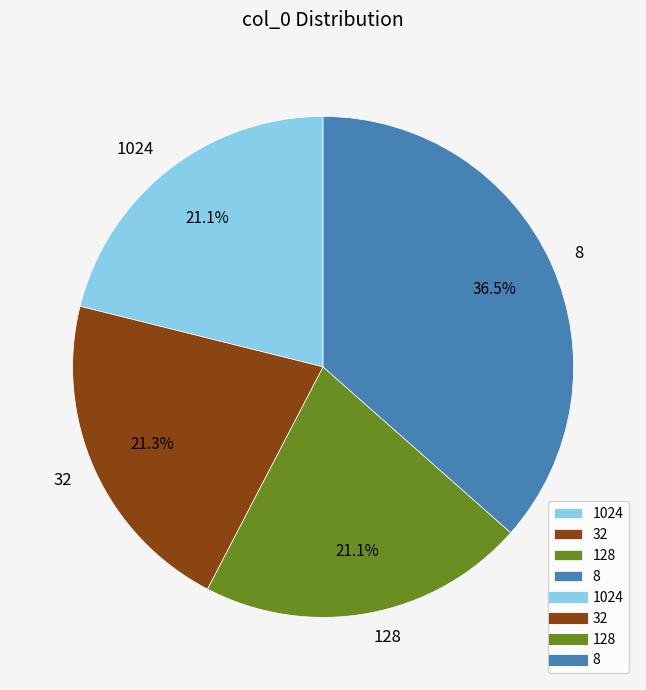

Is 128 the majority of the pie?

No